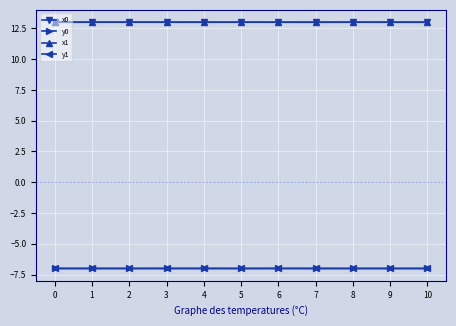

What is the approximate value of x0 at 10?

13.0